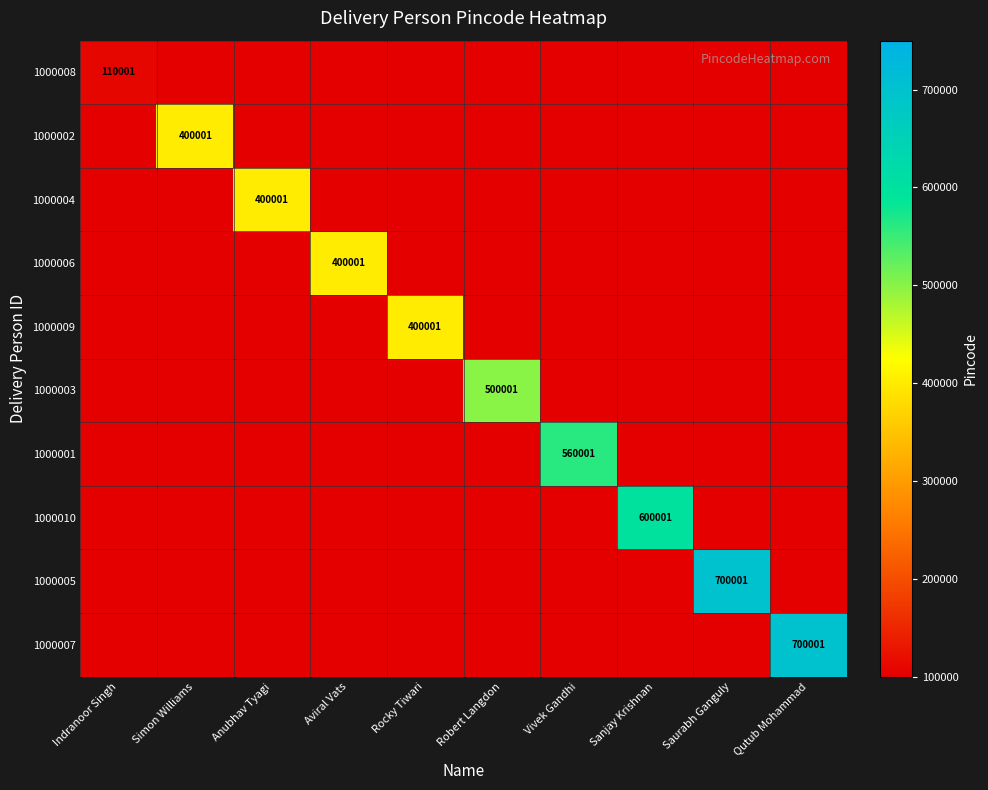

Which has a higher value, Aviral Vats or Rocky Tiwari?

Rocky Tiwari